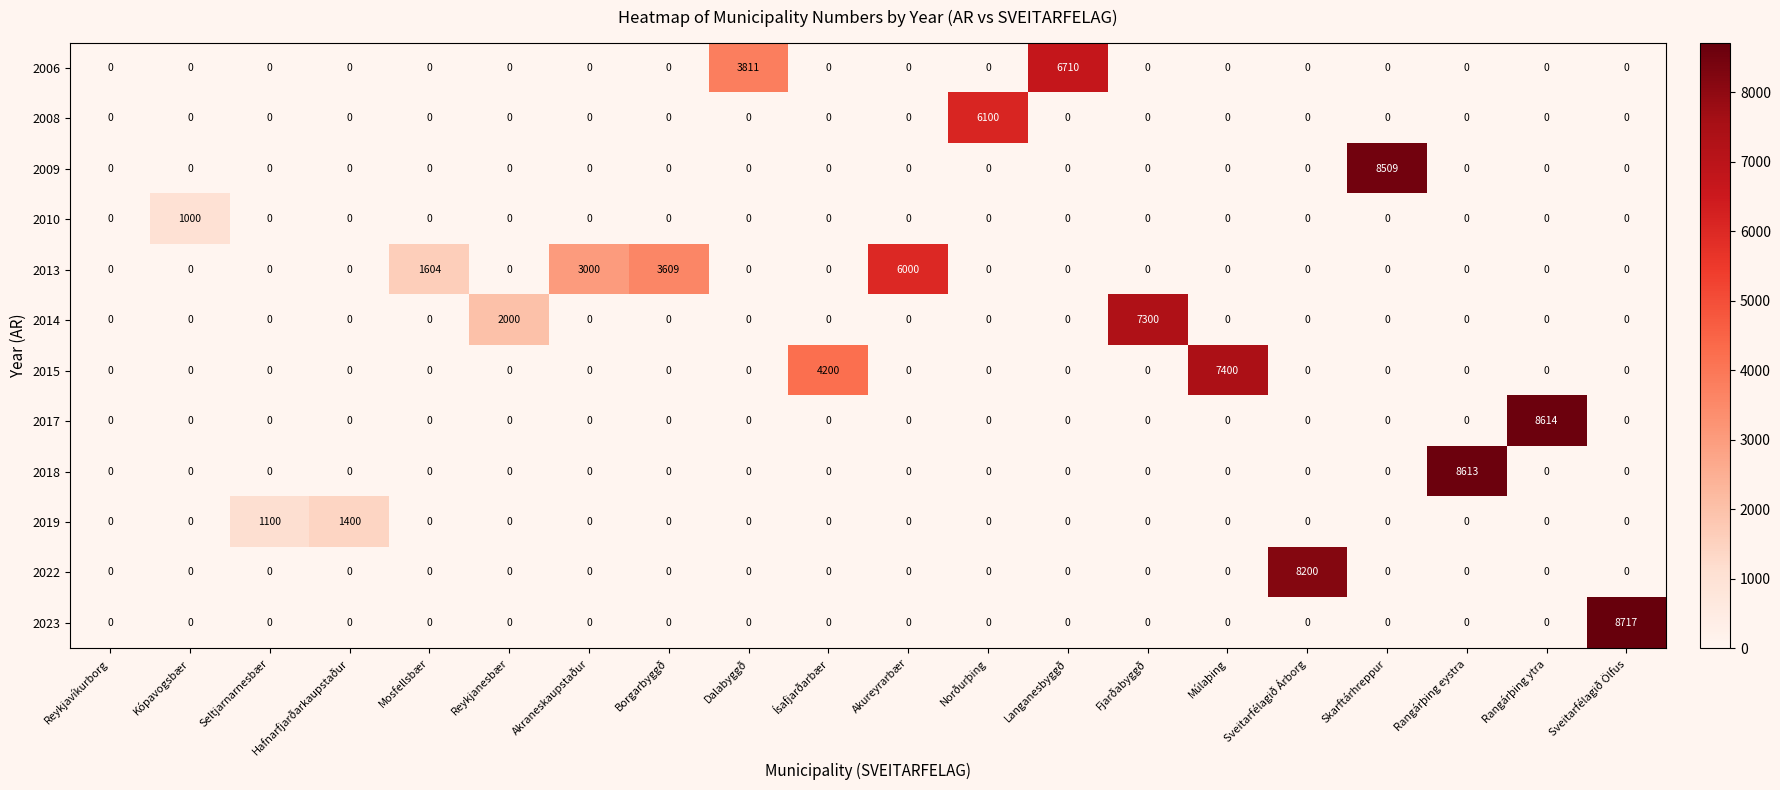

The value of 2014 at Akureyrarbær is 3784. True or false?

False